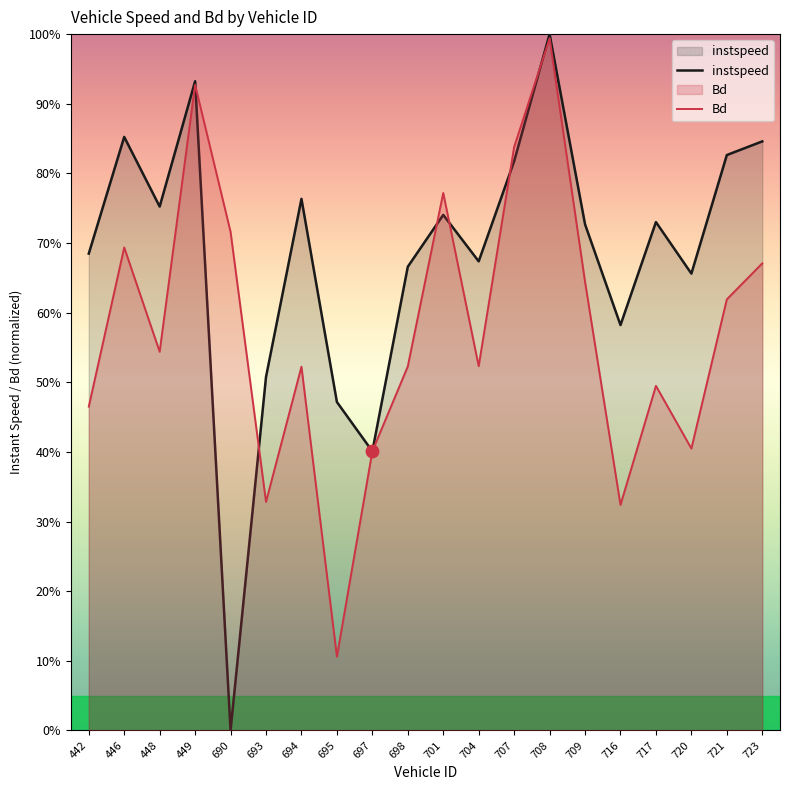

Which series has the largest Y range (max minus min)?

instspeed